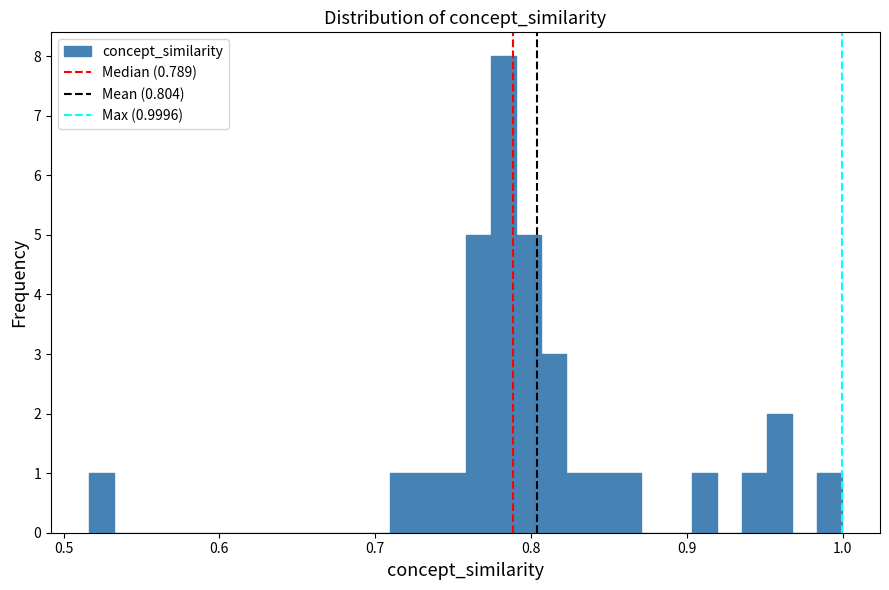

Read against the x-axis, roughly where is the centre of the tallest bar?

0.78